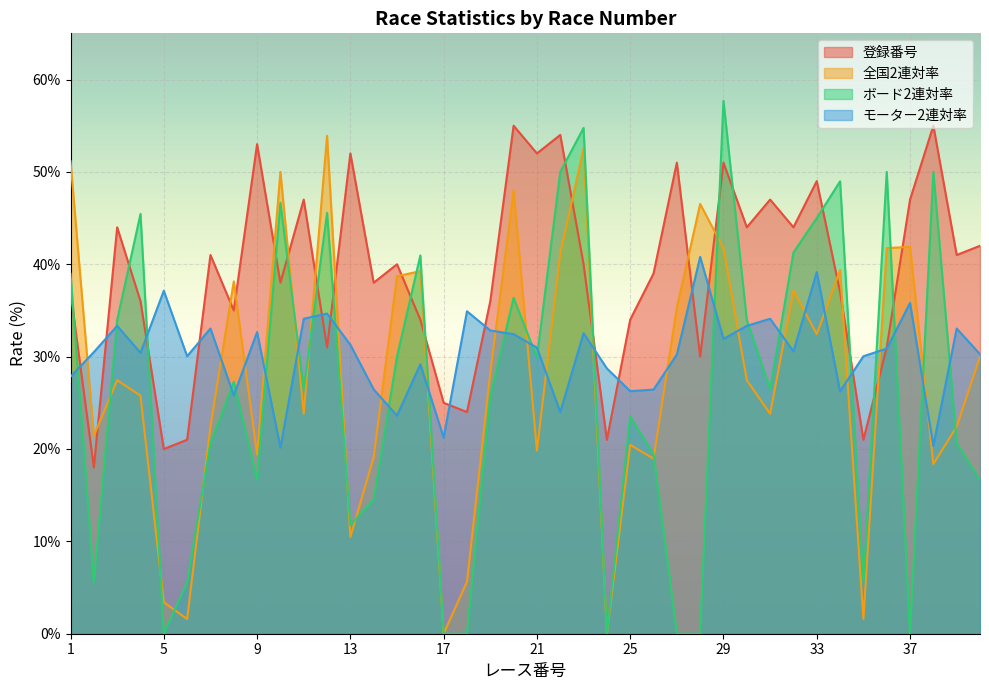

At how many categories does at least one series exceed 47?

15